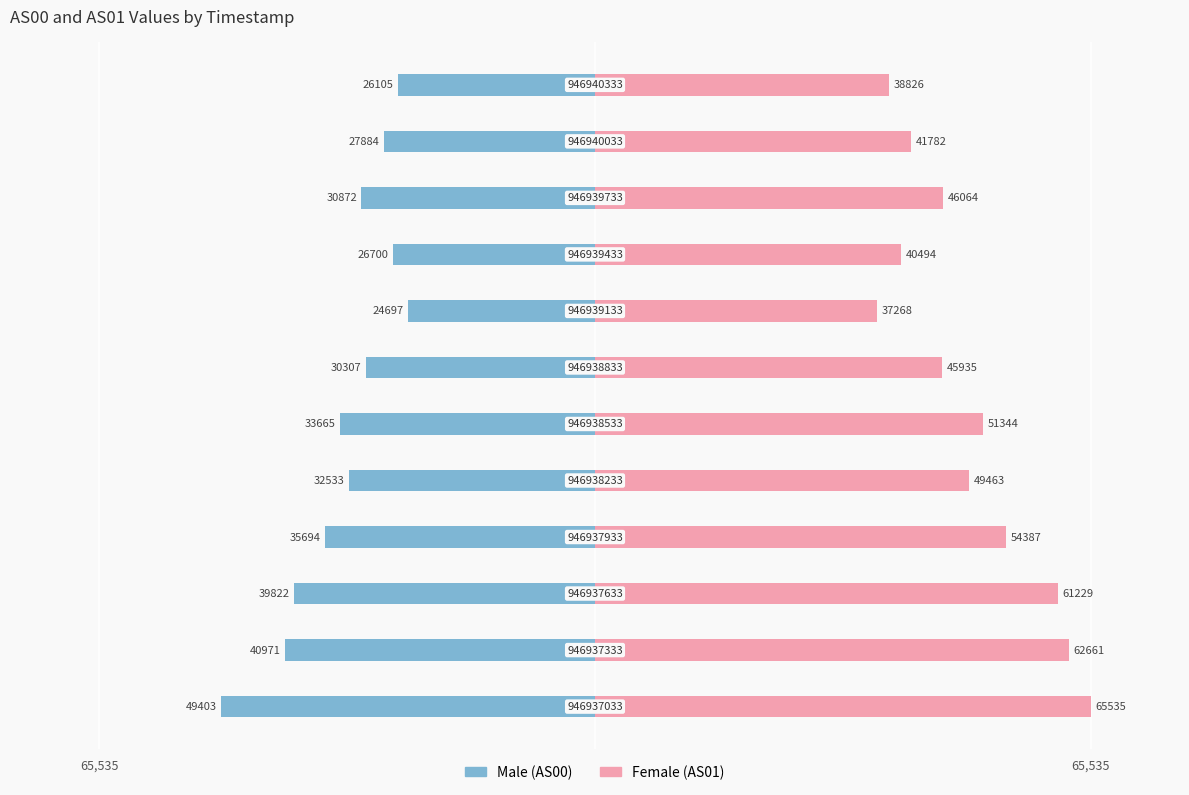

Rank the series by their maximum value, from highest to lowest.

Female, Male